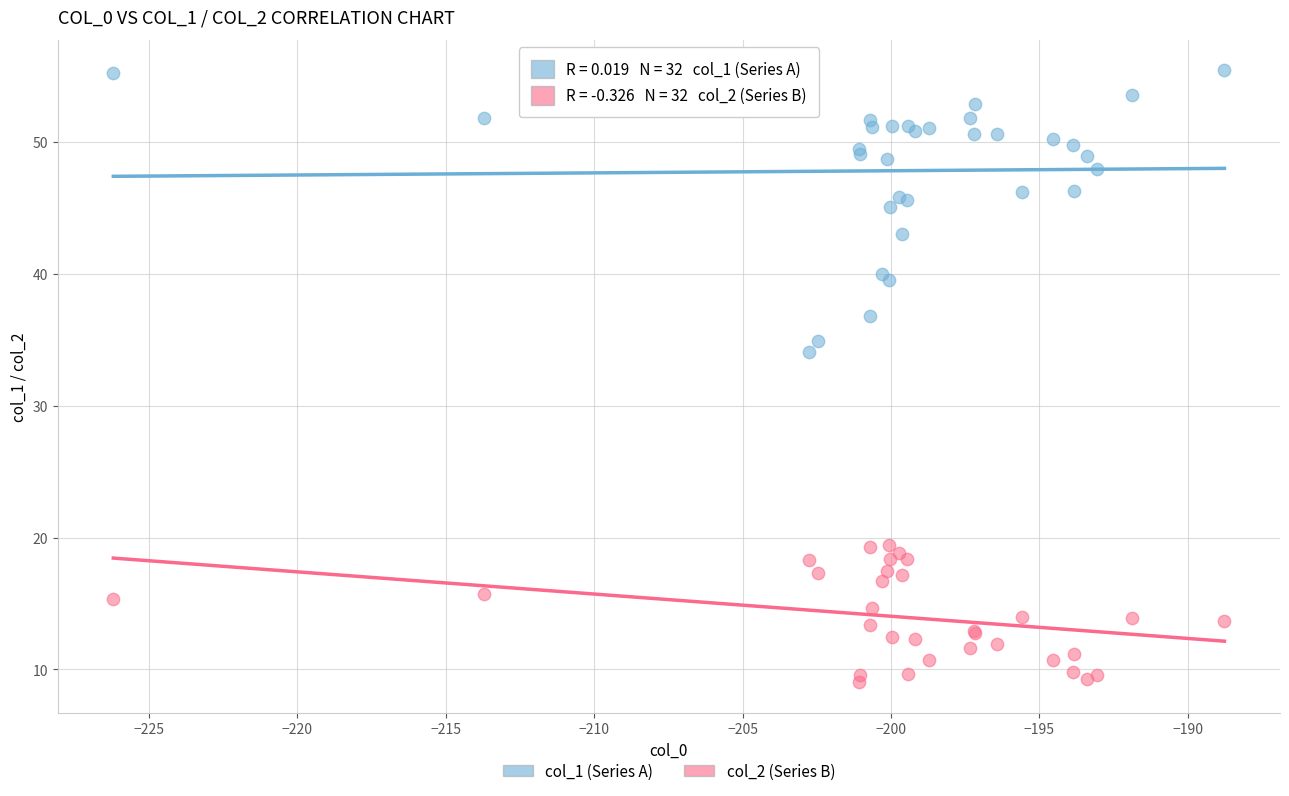

Across all series, what Y value is closest to 32?

34.0